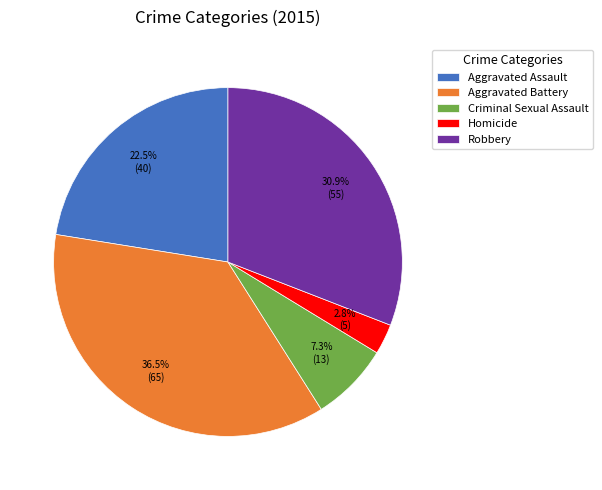

Is there any slice that represents more than half of the pie?

No